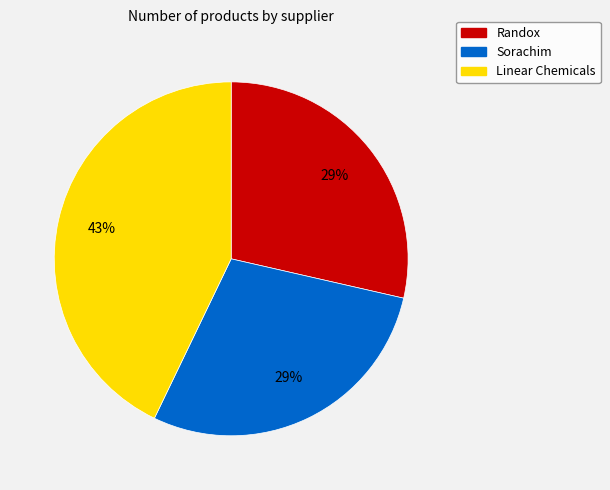

What percentage is the Sorachim slice, to the nearest percent?

29%